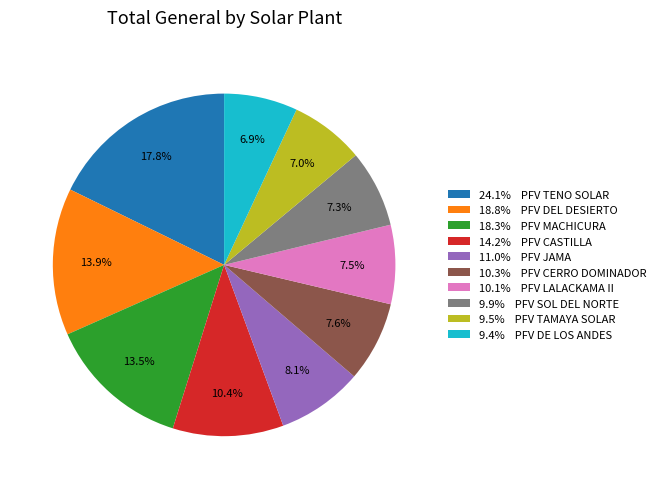

What is the total percentage of 24.1% PFV TENO SOLAR and 9.5% PFV TAMAYA SOLAR?

24.8%